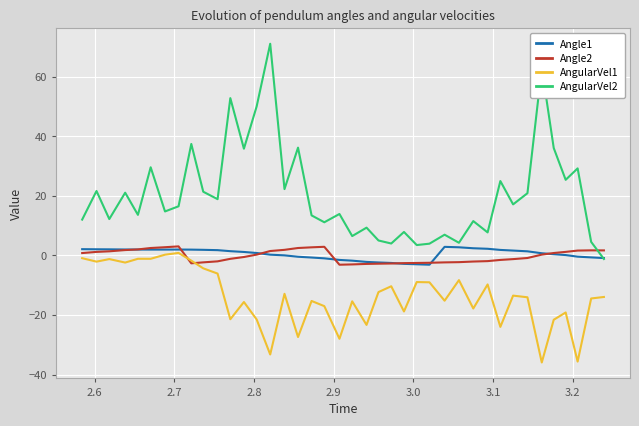

Which series has the largest total across all categories?

AngularVel2